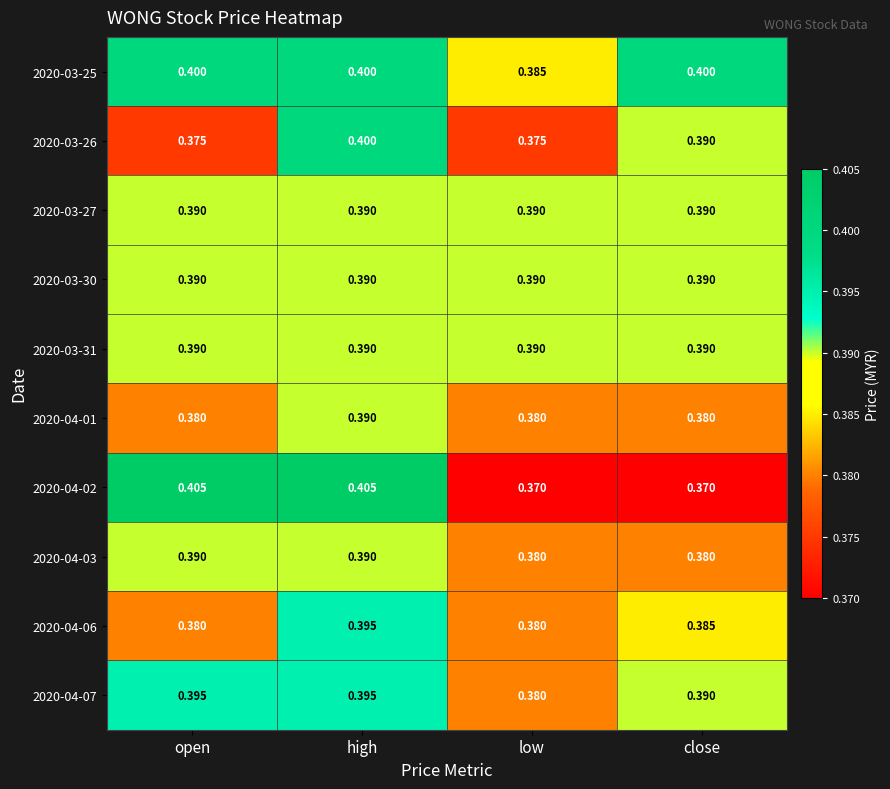

At which category is the sum across all series the highest?

high